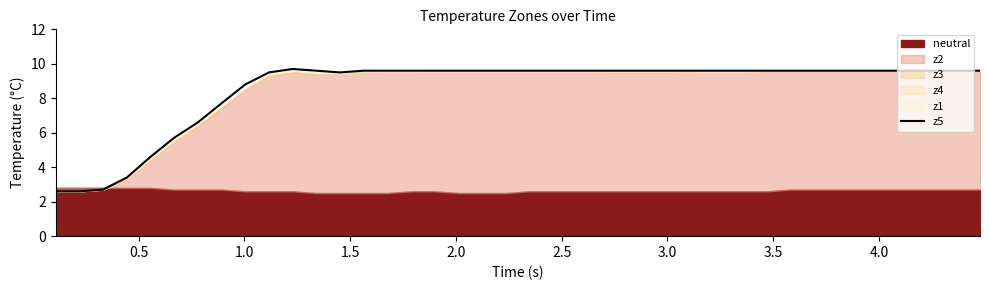

True or false: the data shows 1.0 at 0.5.

False